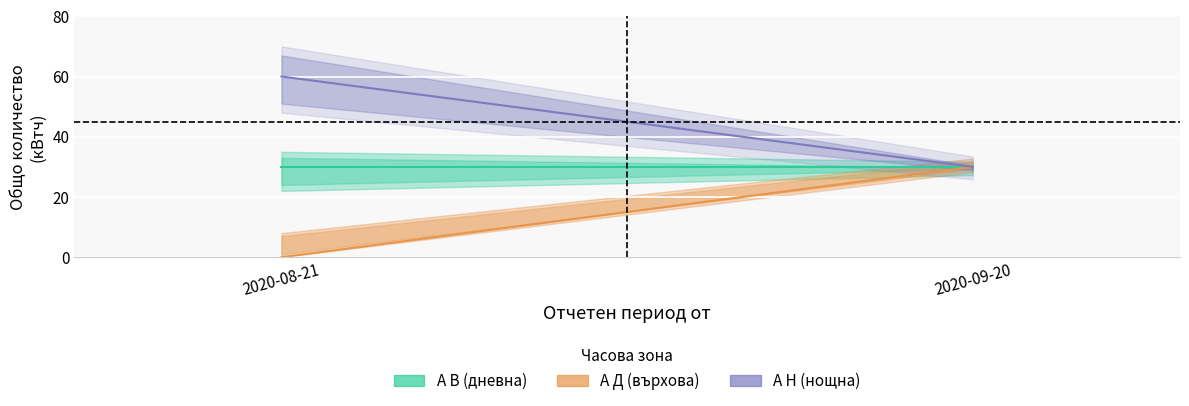

Which series has the largest range (max minus min)?

А Д (върхова)